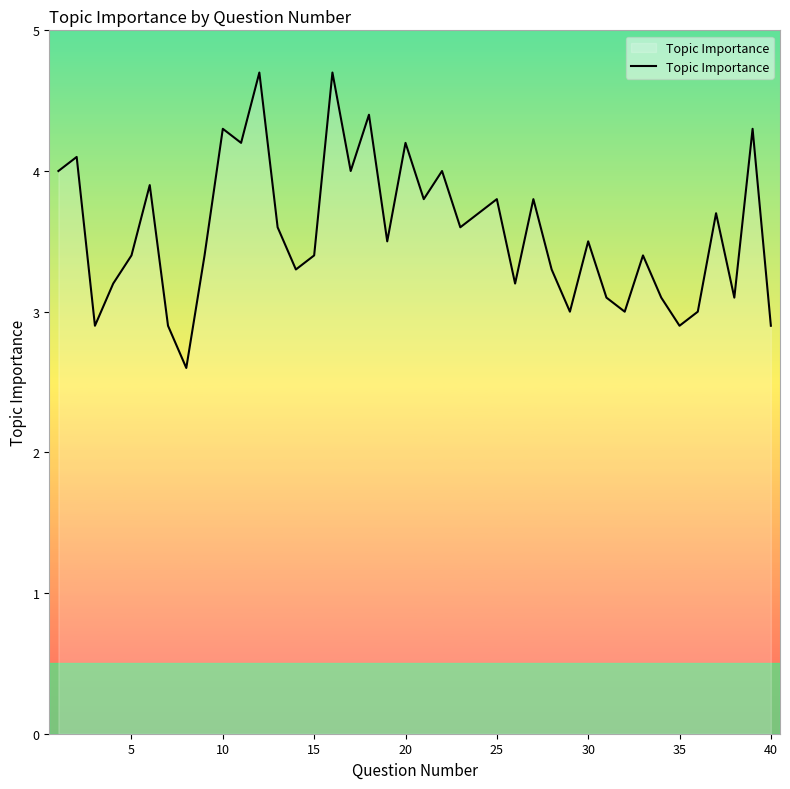

Count the number of categories in the chart.

40